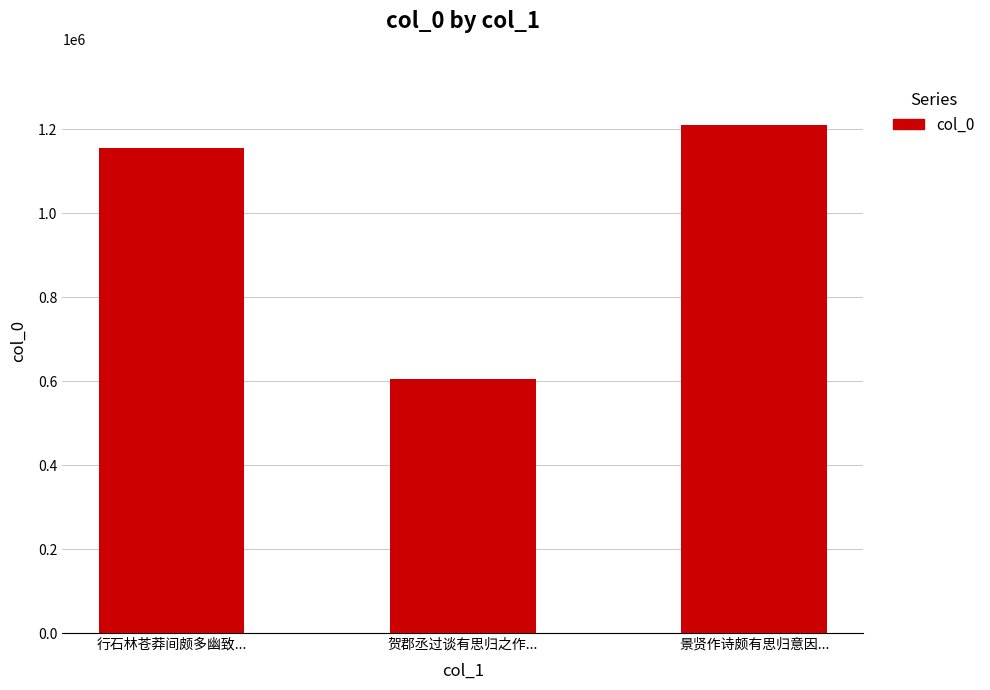

Which label corresponds to the smallest value in the chart?

贺郡丞过谈有思归之作...